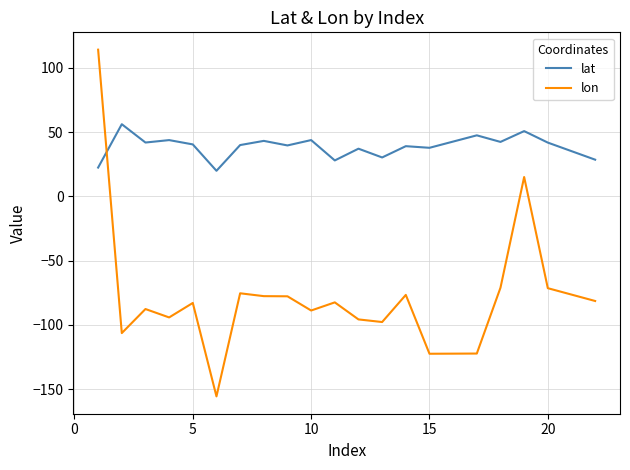

Which series has the largest total across all categories?

lat